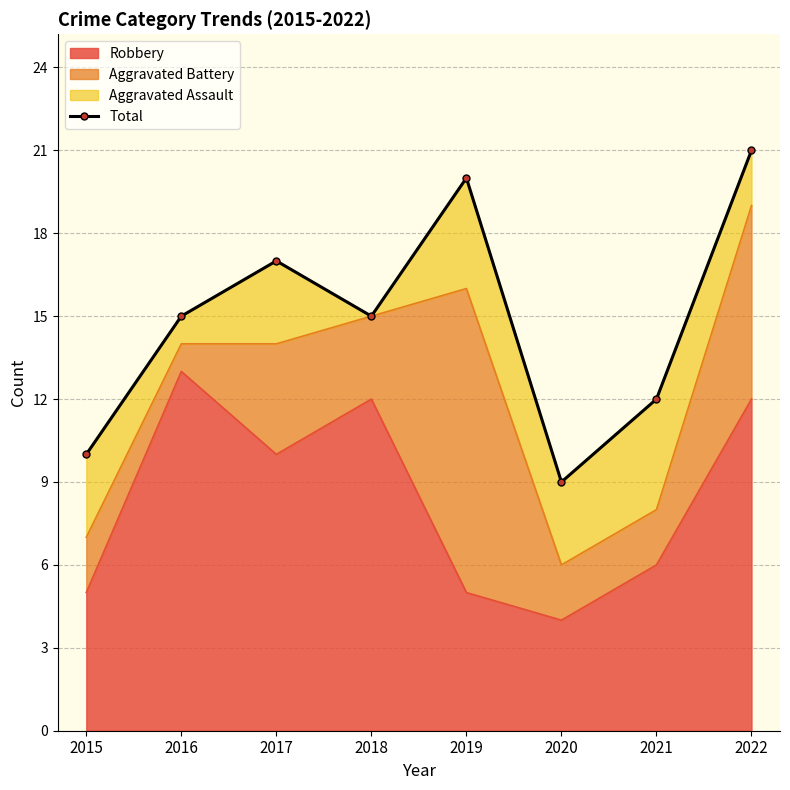

Approximately how many times larger is the value at 2022 compared to 2017?

1.2